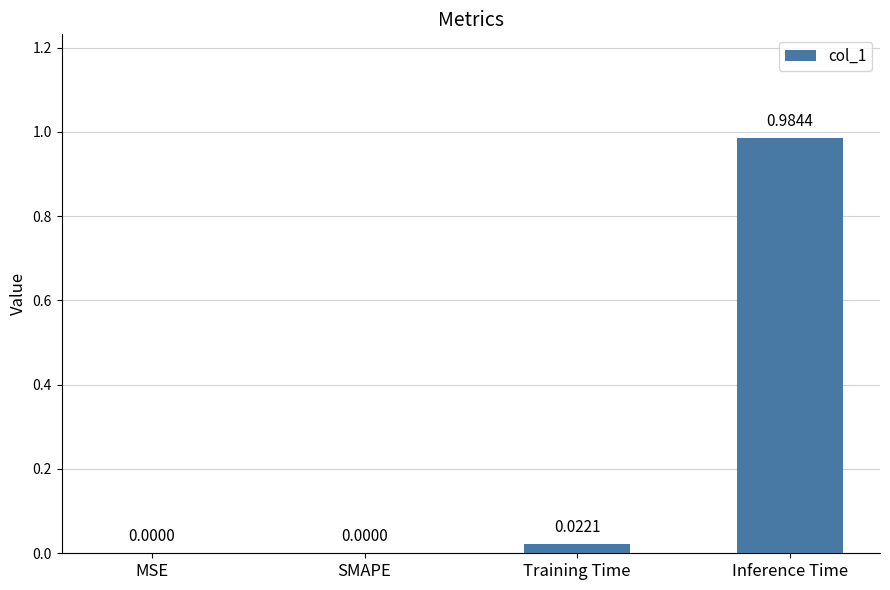

Which has a higher value, MSE or Training Time?

Training Time